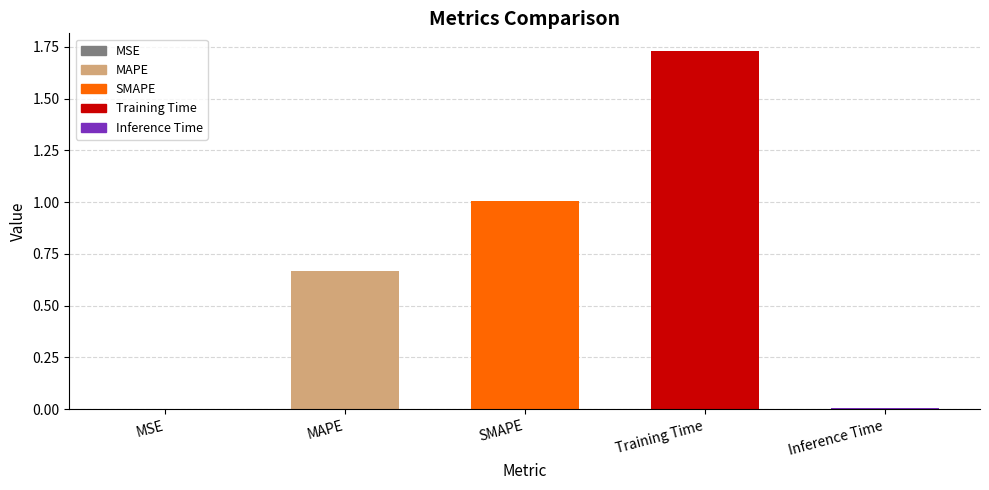

What is the sum of all values?

3.4